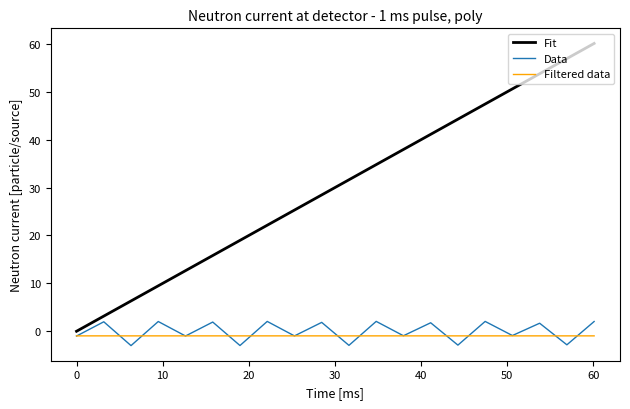

Which series has the largest total across all categories?

Fit